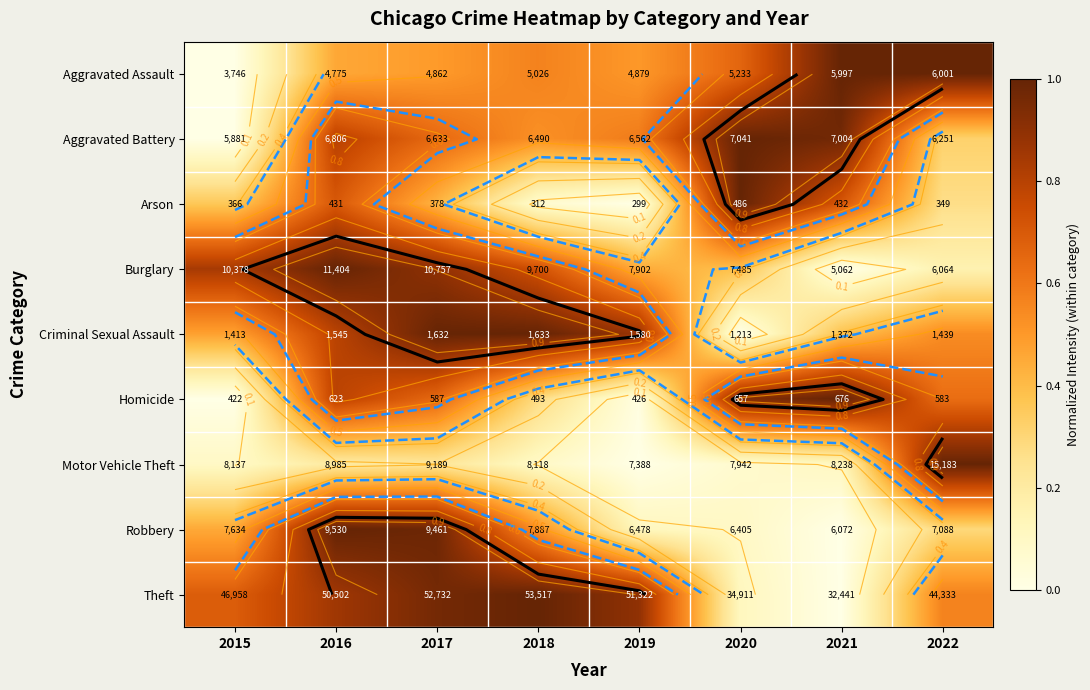

Which category has the highest value across all series?

2022